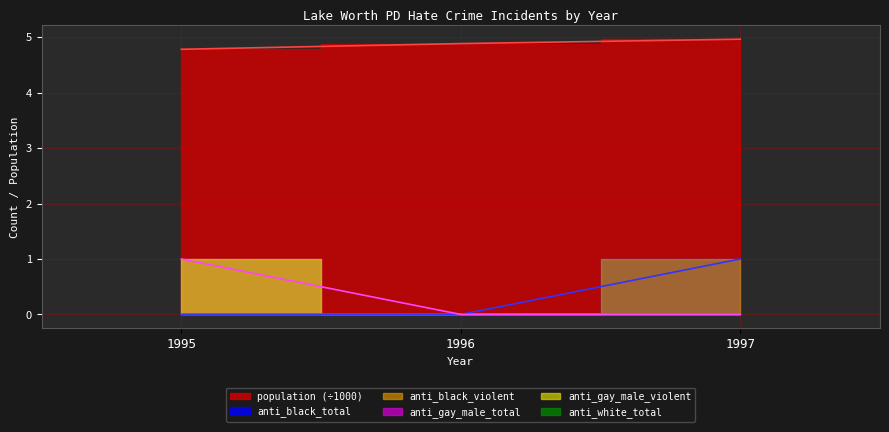

What is the difference between the highest and lowest values at 1995?

4.8